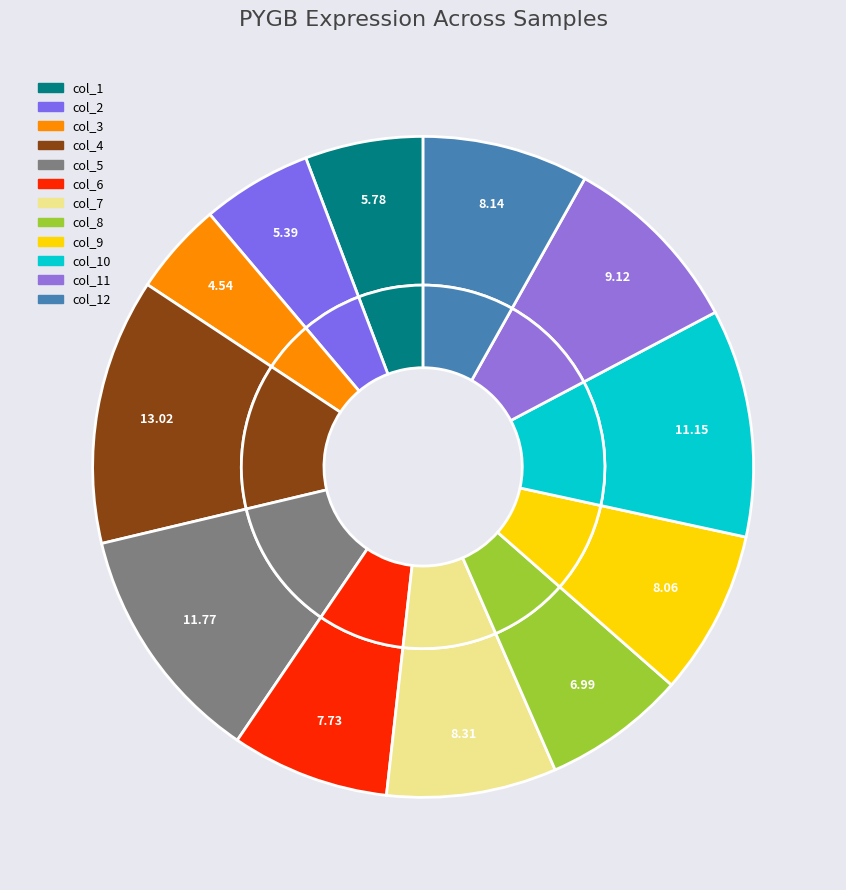

Between col_12 and col_8, which is larger?

col_12